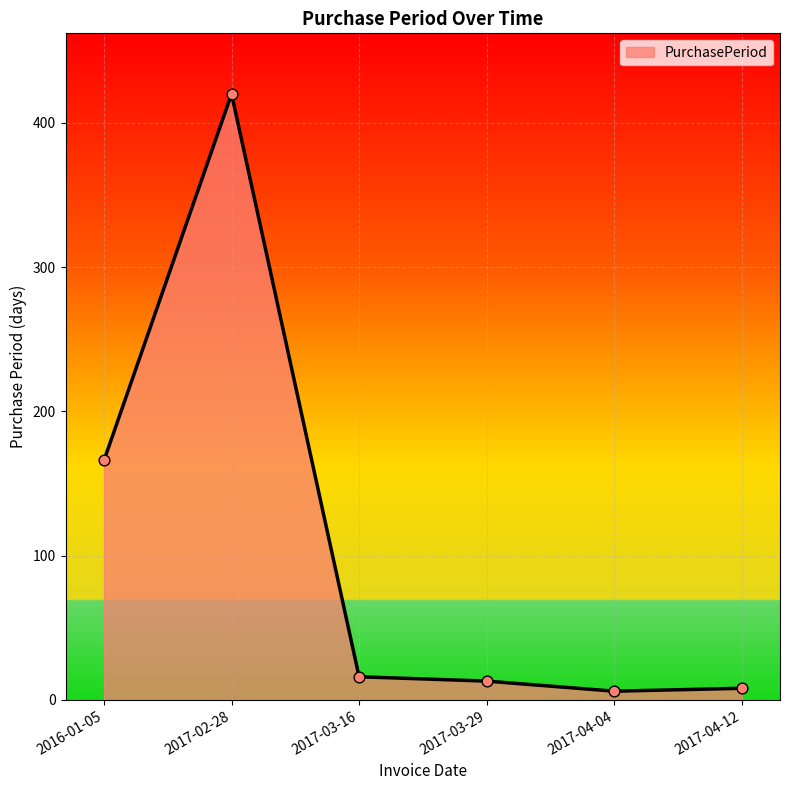

What is the ratio of the value at 2017-03-16 to the value at 2017-04-04?

2.7